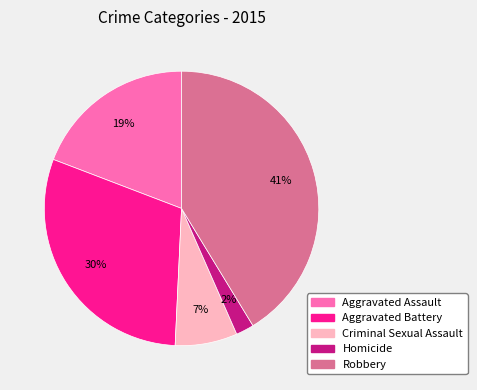

Which category has the biggest portion of the pie?

Robbery